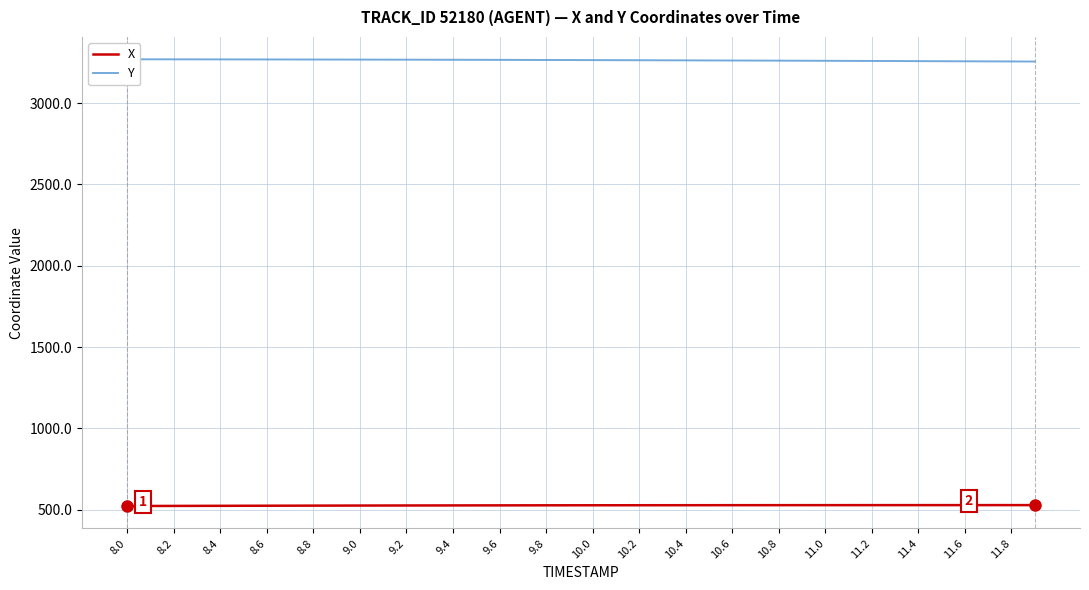

List the series in order of their overall mean, lowest first.

X, Y